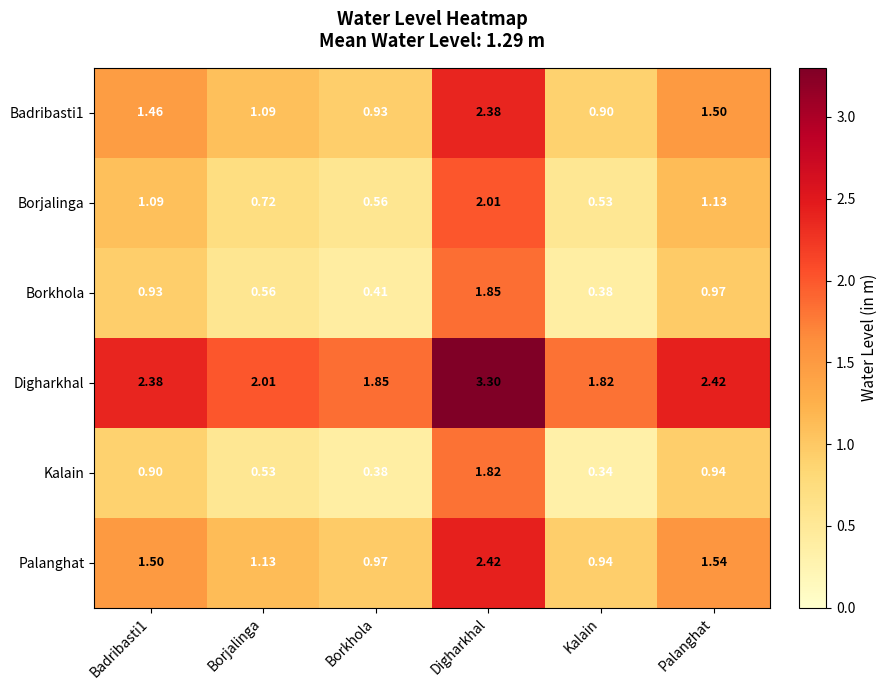

What is the spread (max minus min) of values at Borkhola?

1.5